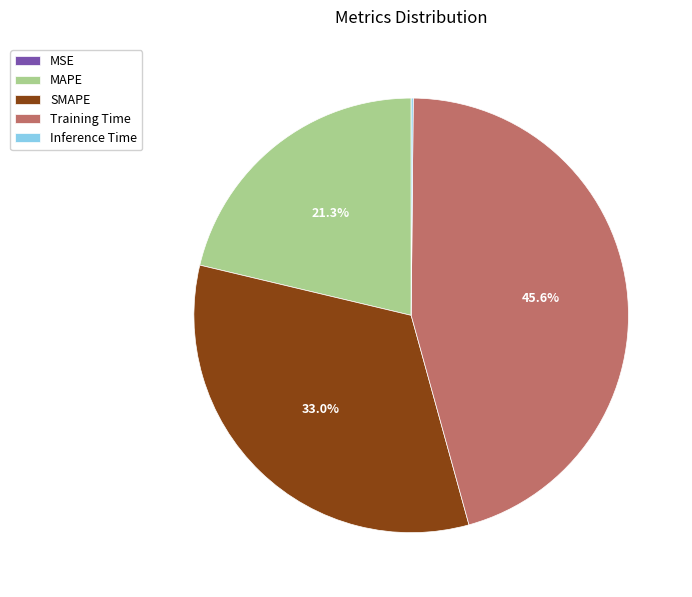

Does Training Time represent more than half of the total?

No